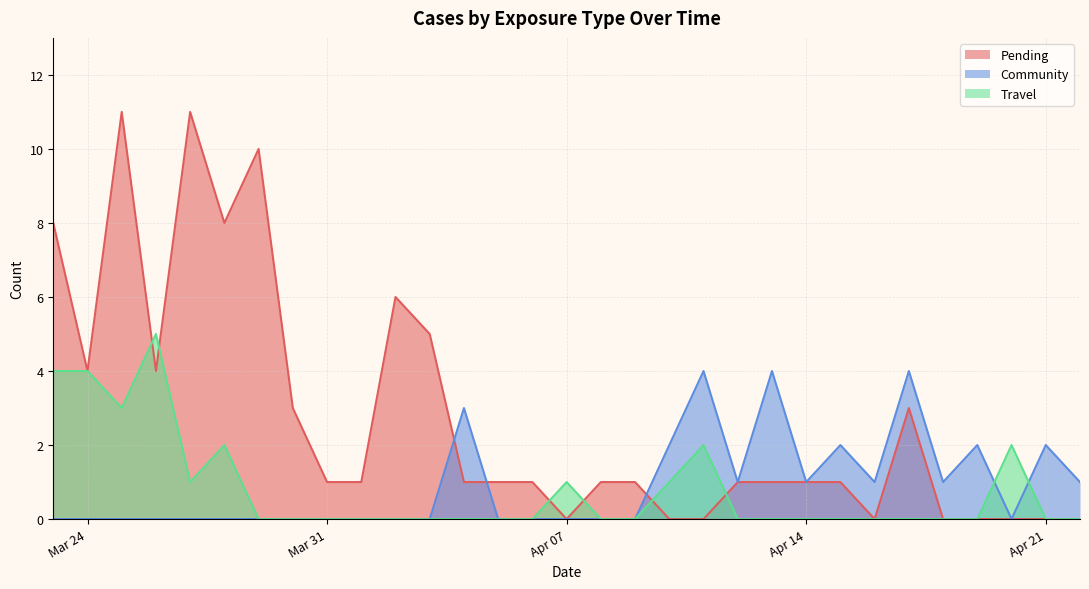

What is the value of the Community point at the 30th from the left?

2